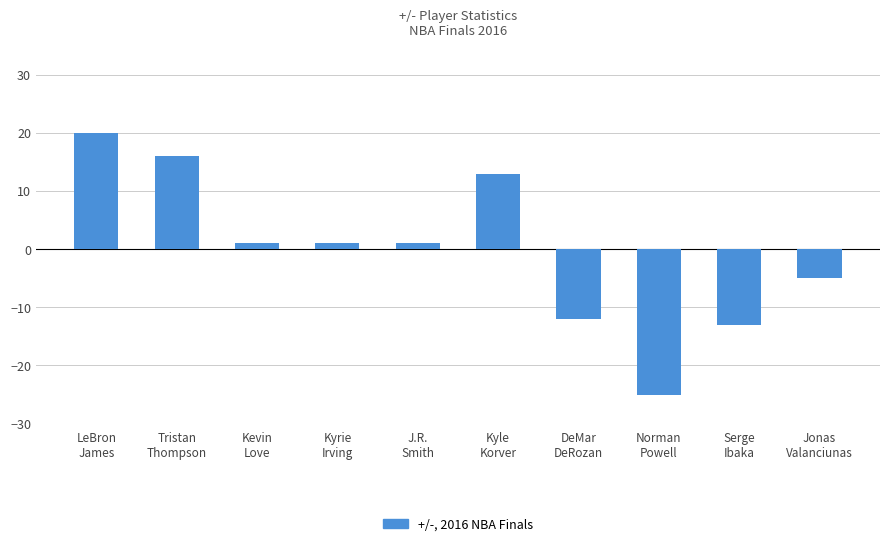

Reading right to left, transcribe all the data shown in this chart.

Jonas
Valanciunas=-5	Serge
Ibaka=-13	Norman
Powell=-25	DeMar
DeRozan=-12	Kyle
Korver=13	J.R.
Smith=1	Kyrie
Irving=1	Kevin
Love=1	Tristan
Thompson=16	LeBron
James=20